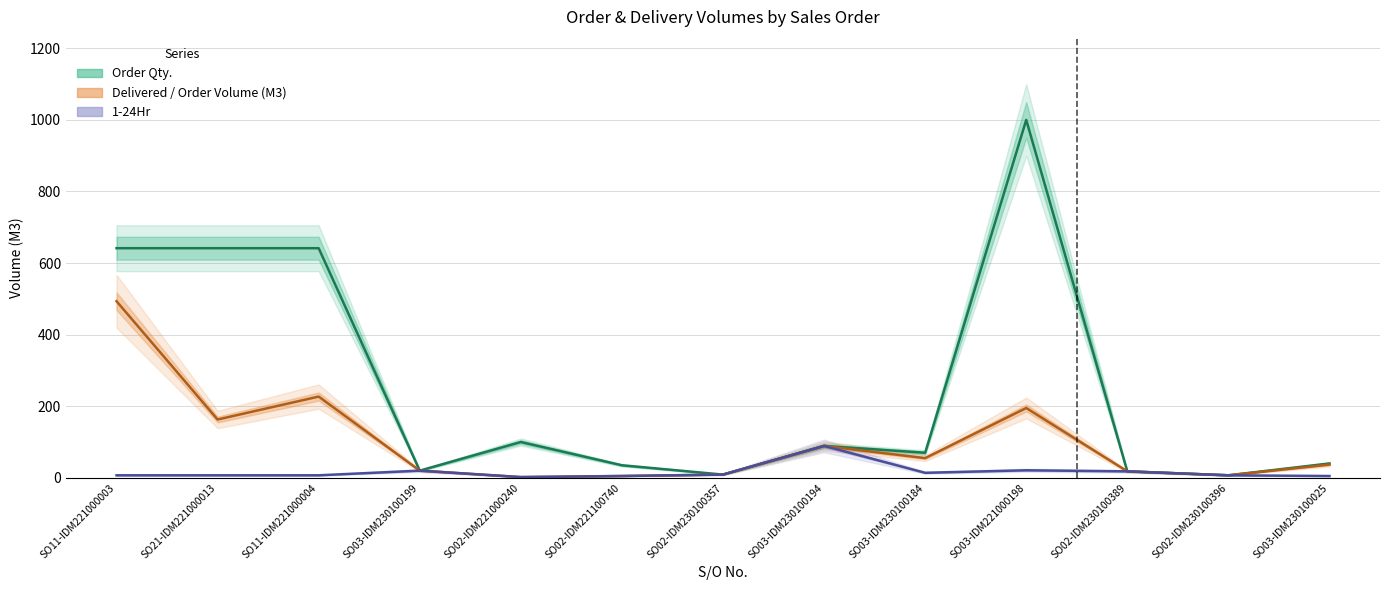

What is the label of the 11th point from the left?

SO02-IDM230100389